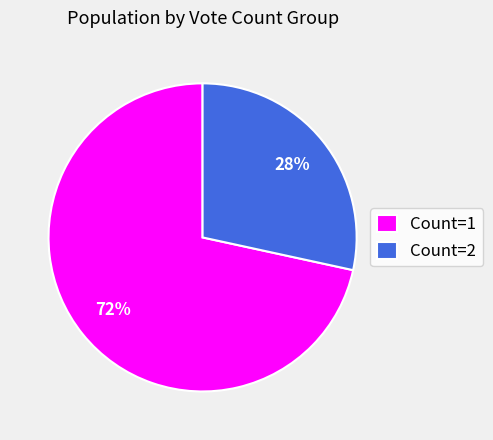

Combined, do Count=1 and Count=2 account for over 50%?

Yes